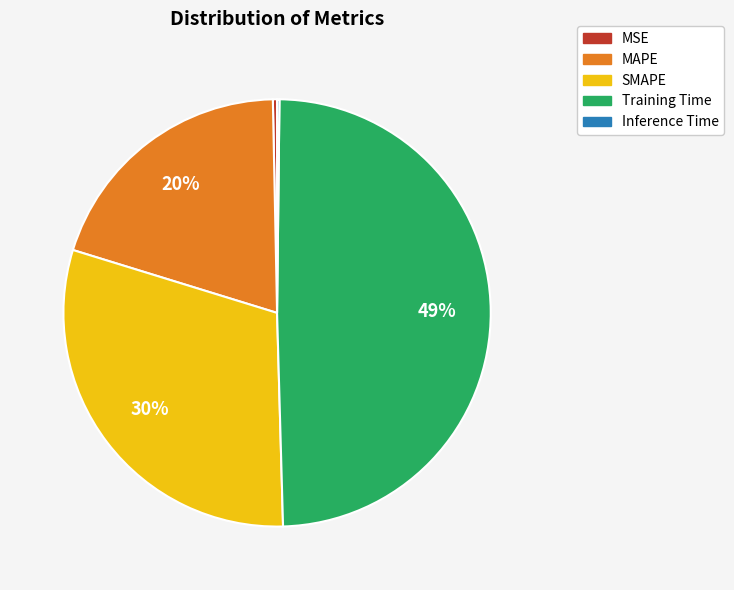

Which slice is the largest?

Training Time